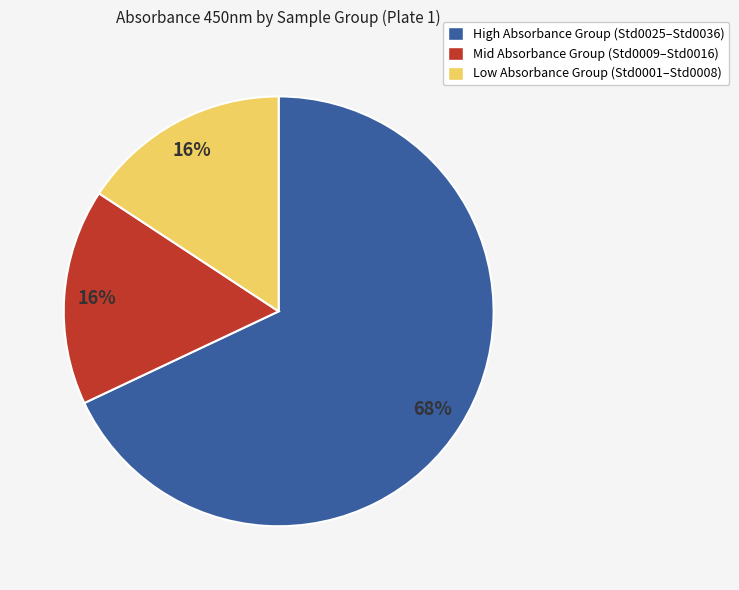

To the nearest percent, what is the difference between the largest and smallest slice percentages?

52%